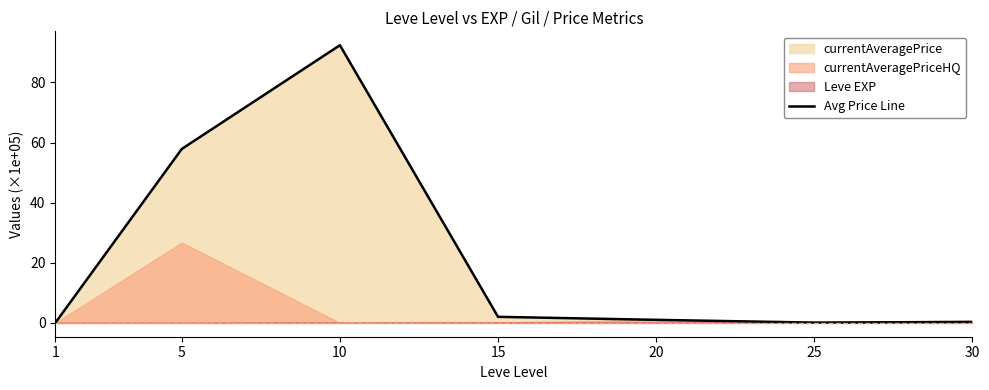

Which category has the lowest value across all series?

1